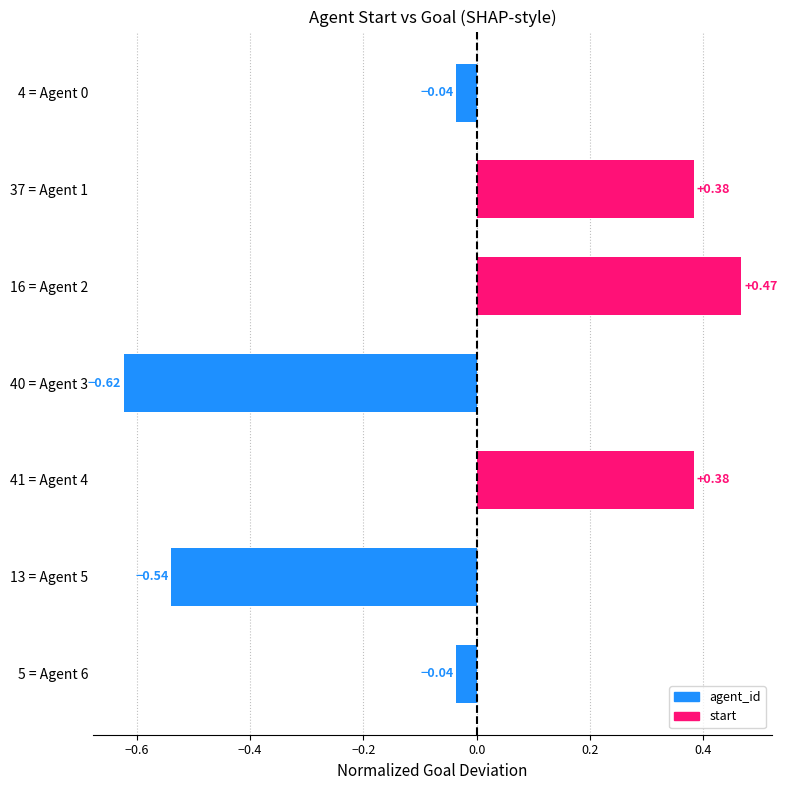

Between 16 = Agent 2 and 41 = Agent 4, which is larger?

16 = Agent 2